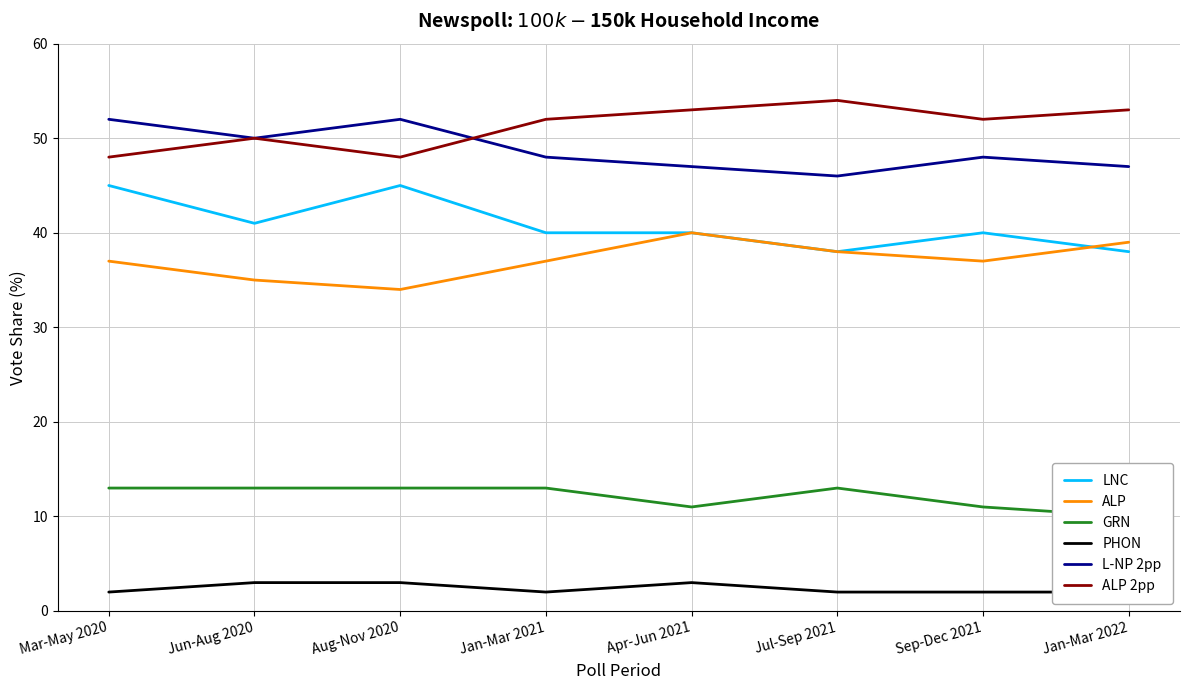

Rank the series at Jan-Mar 2022 from highest to lowest value.

ALP 2pp, L-NP 2pp, ALP, LNC, GRN, PHON